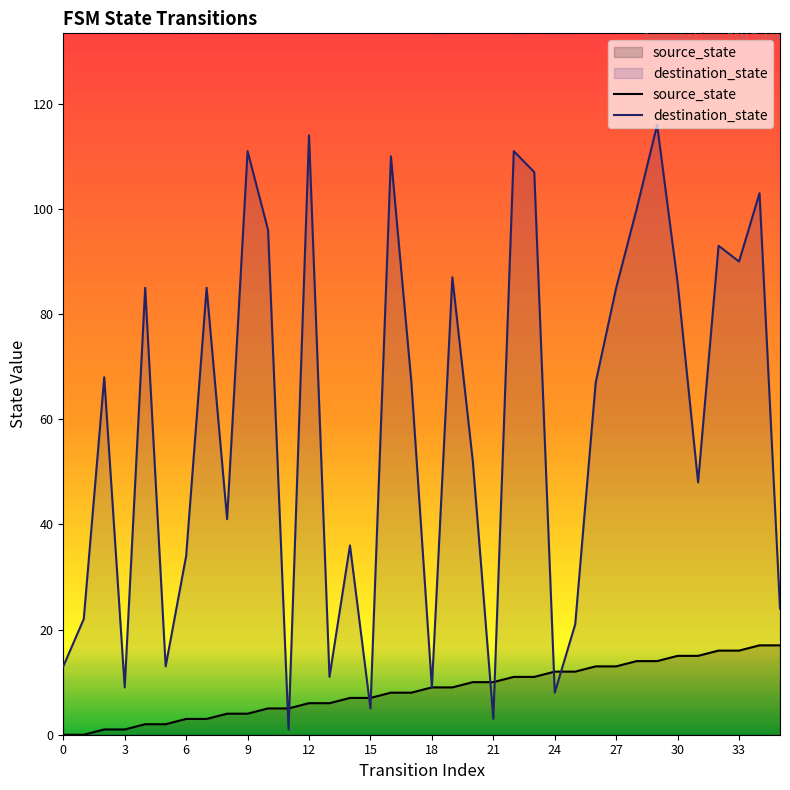

The value of source_state at 29 is 14. True or false?

True